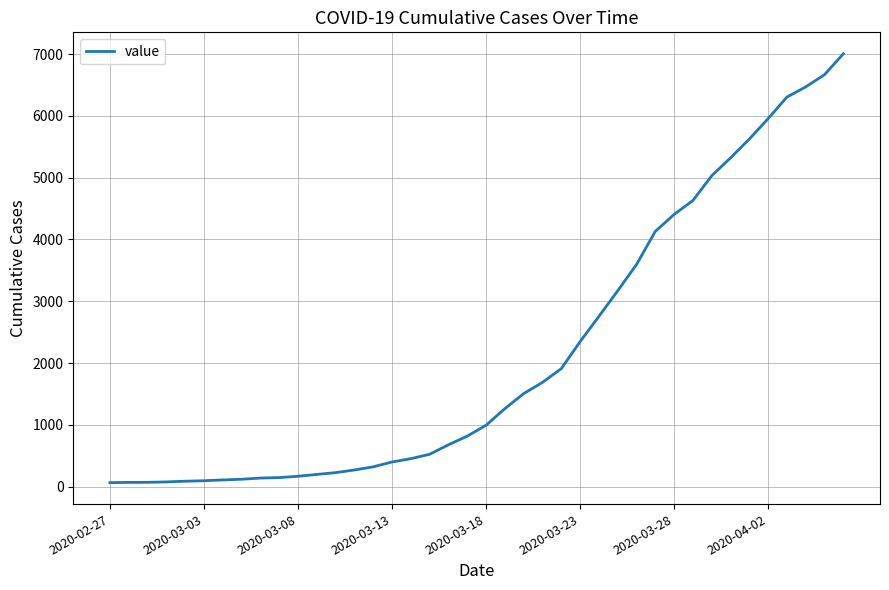

What is the greatest value displayed?

7004